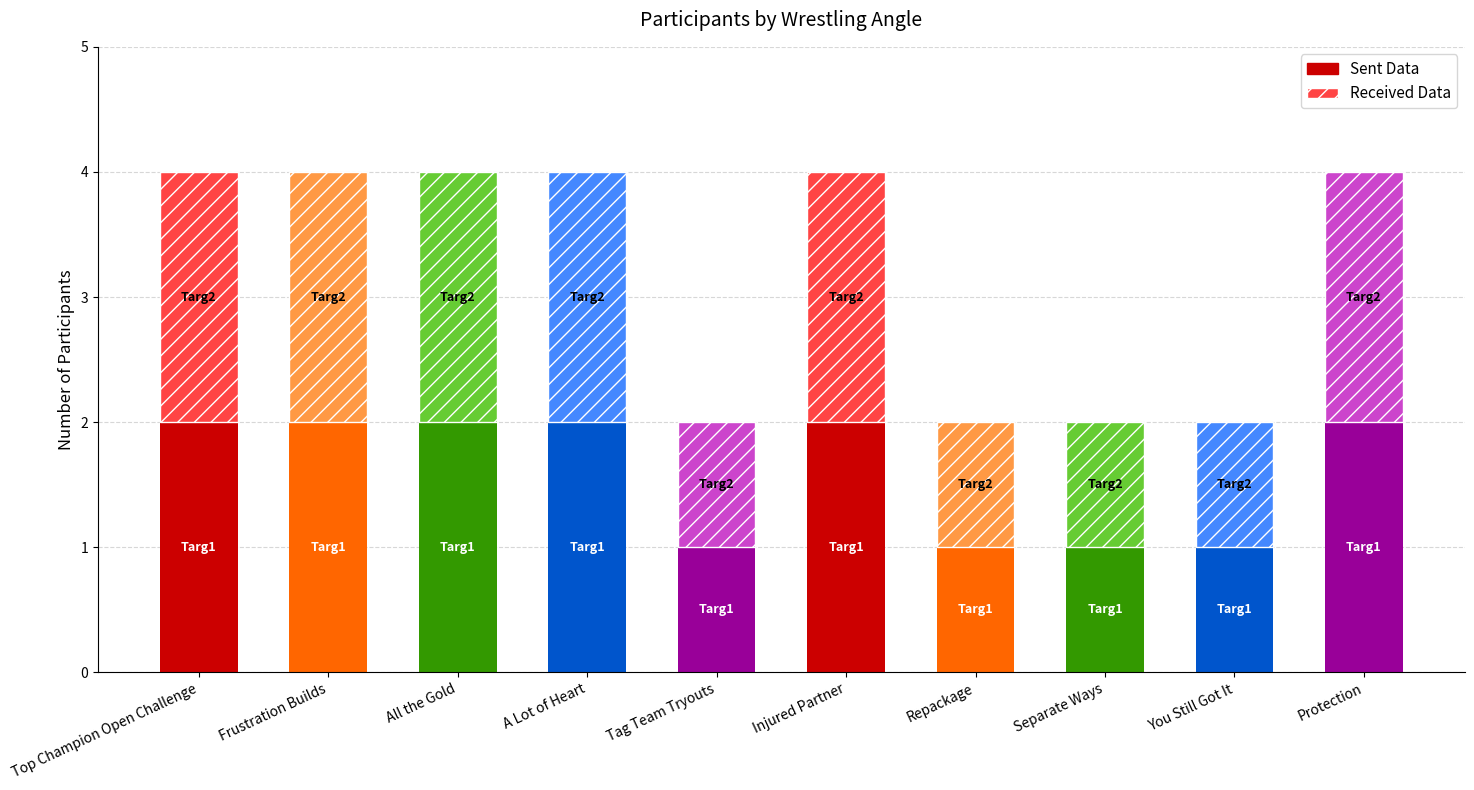

At which category is the sum across all series the highest?

Top Champion Open Challenge